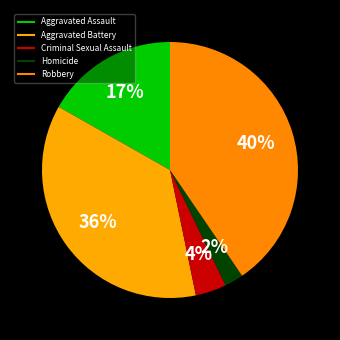

Rank the categories by value from highest to lowest.

Robbery, Aggravated Battery, Aggravated Assault, Criminal Sexual Assault, Homicide